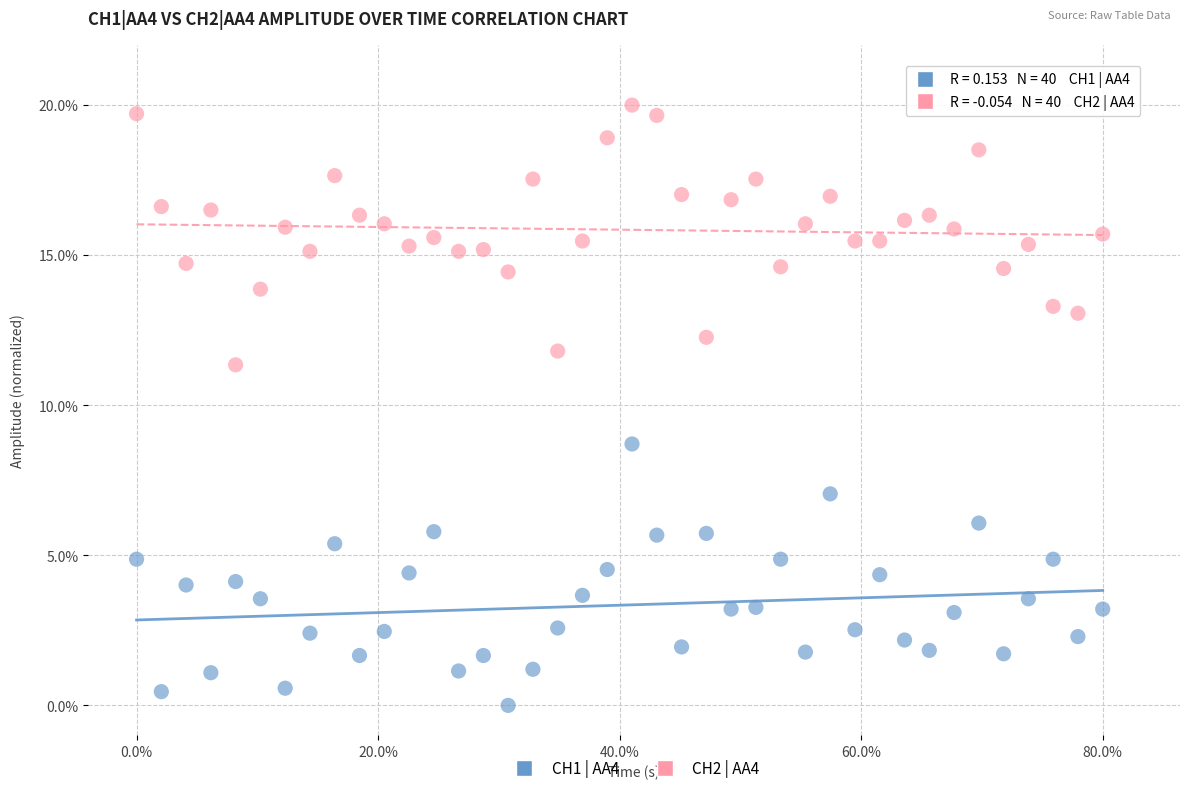

What is the X range (max minus min) for the scatter plot?

1.0